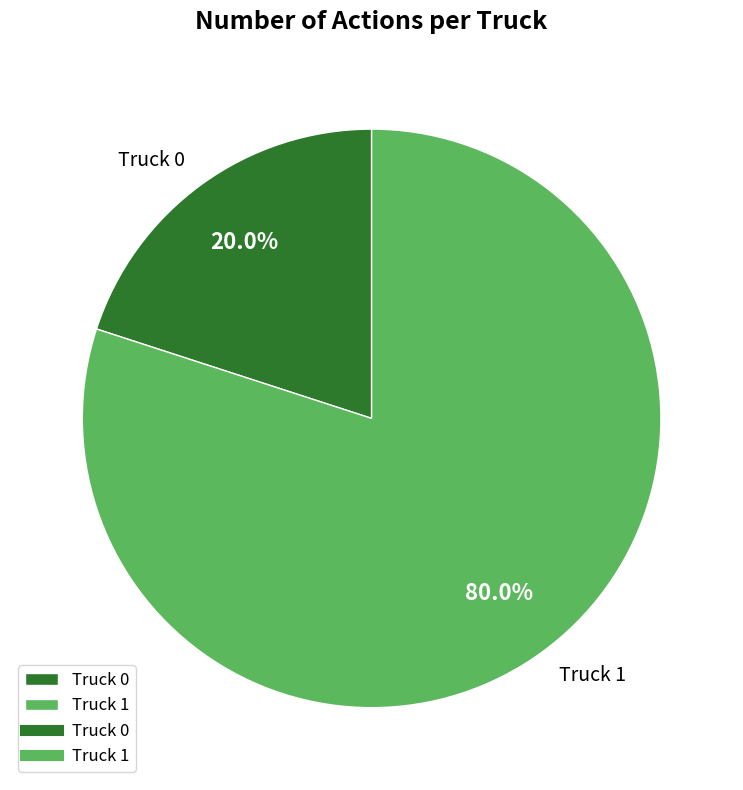

How much of the chart is everything except Truck 1?

20.0%